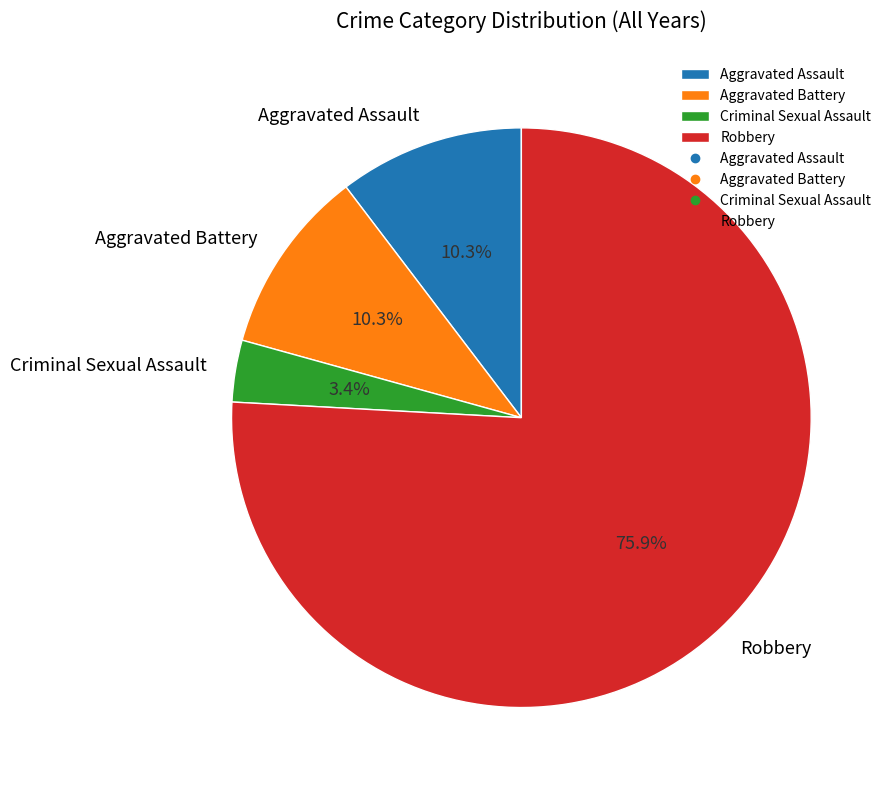

What percentage is NOT represented by Criminal Sexual Assault?

96.6%